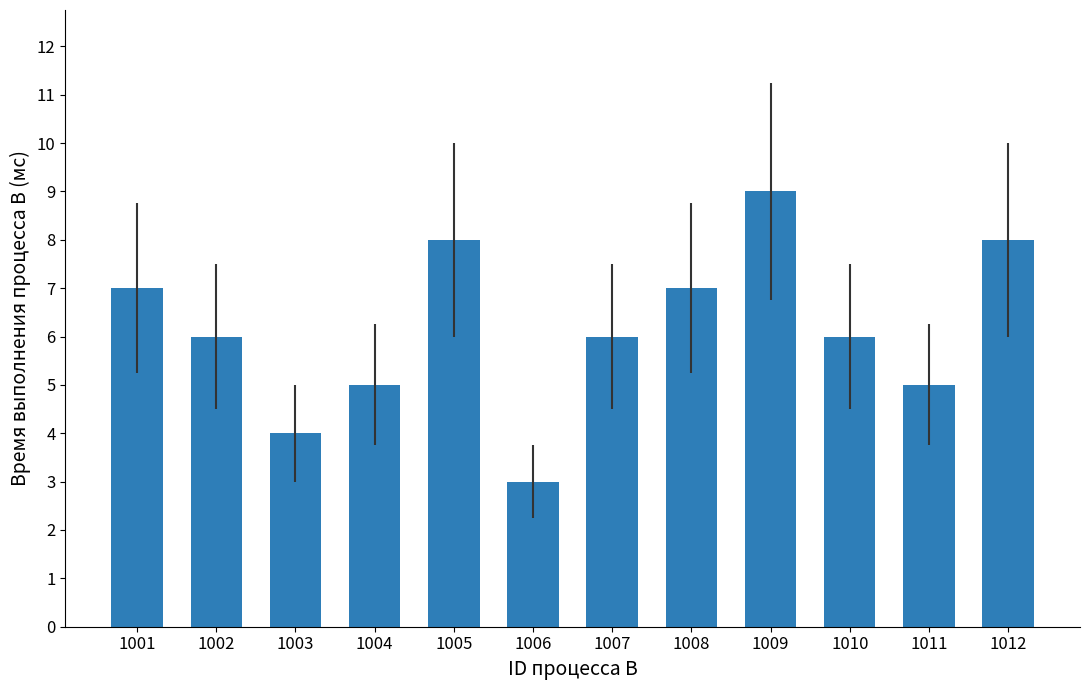

True or false: the data shows 4 at 1003.

True